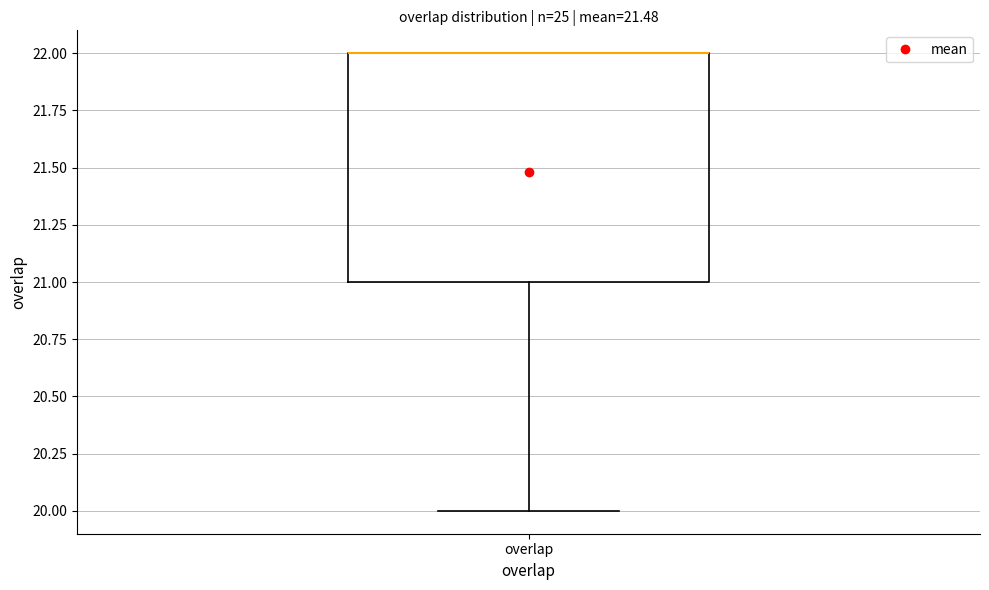

Read this box plot against the y-axis: the position of the median line, the range covered by the box, and the ends of both whiskers. The values are not printed on the chart, so give them approximately, as read against the axis.

median 22 (drawn on the box's upper edge), box 21 to 22, whiskers 20 to 22